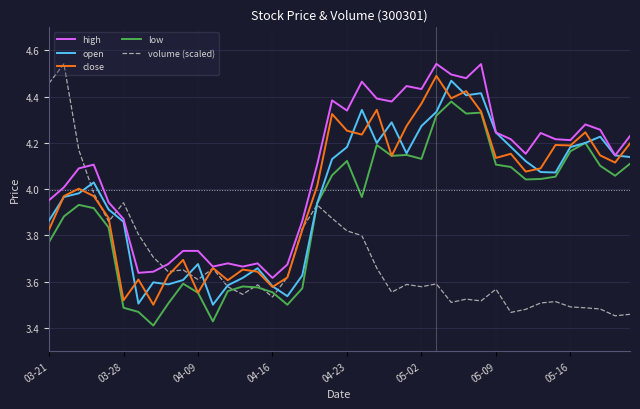

Which series has the largest total across all categories?

high